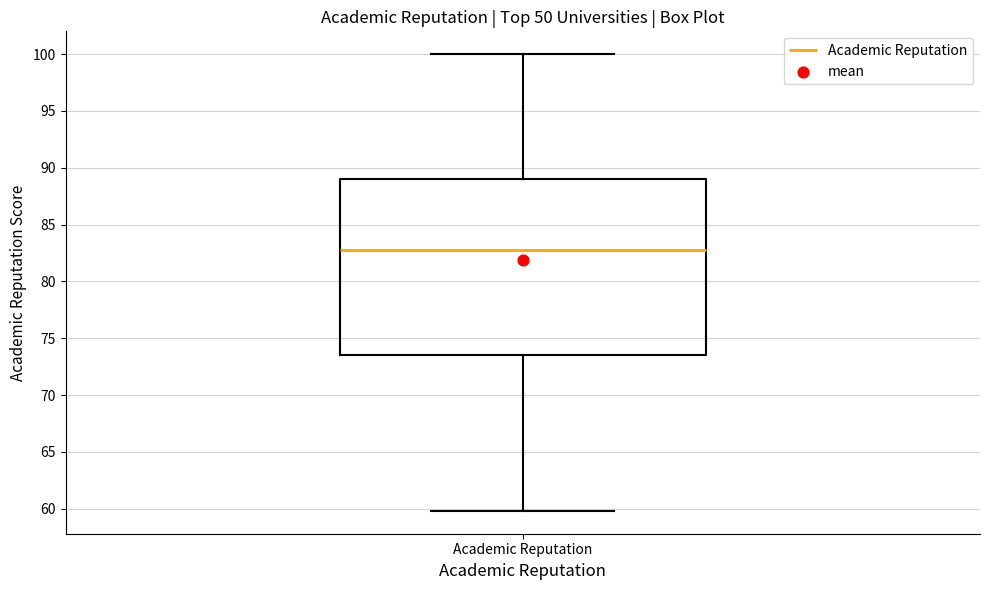

Read this box plot against the y-axis: the position of the median line, the range covered by the box, and the ends of both whiskers. The values are not printed on the chart, so give them approximately, as read against the axis.

median 83.0, box 73.5 to 89.0, whiskers 60.0 to 100.0